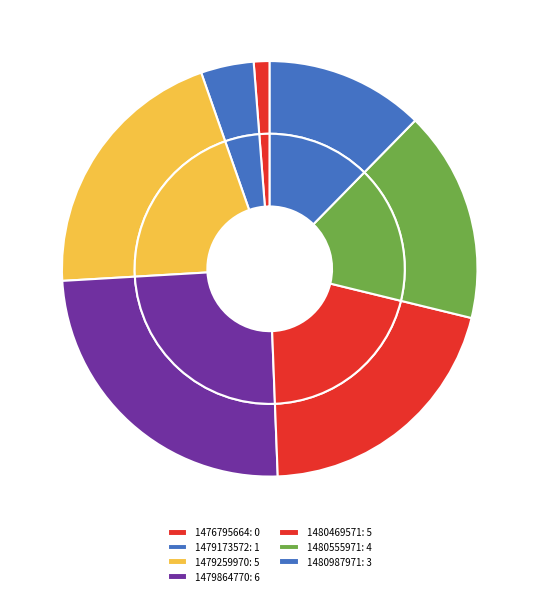

What is the ratio of the value at 1479864770 to the value at 1479259970?

1.2